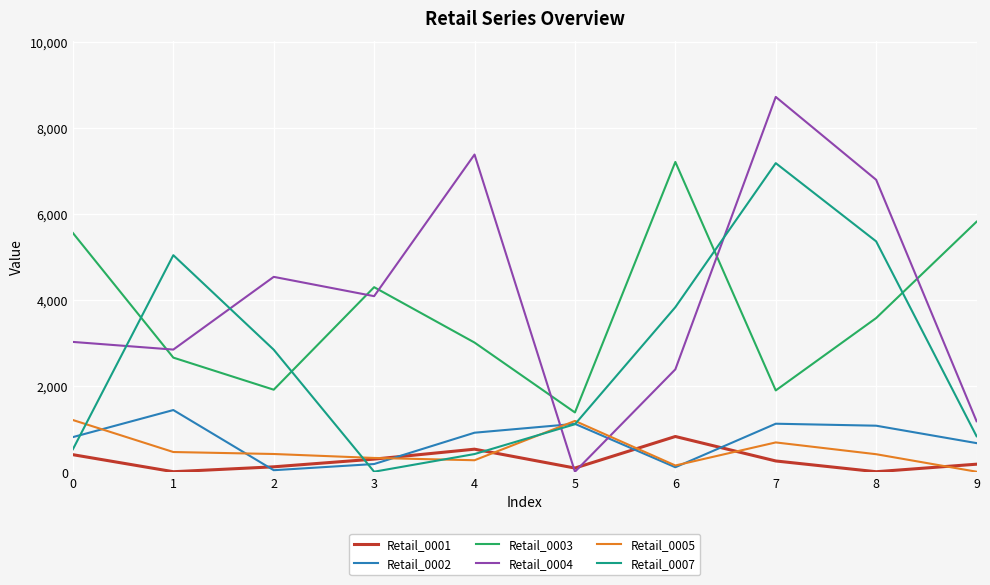

Which series has the largest range (max minus min)?

Retail_0004